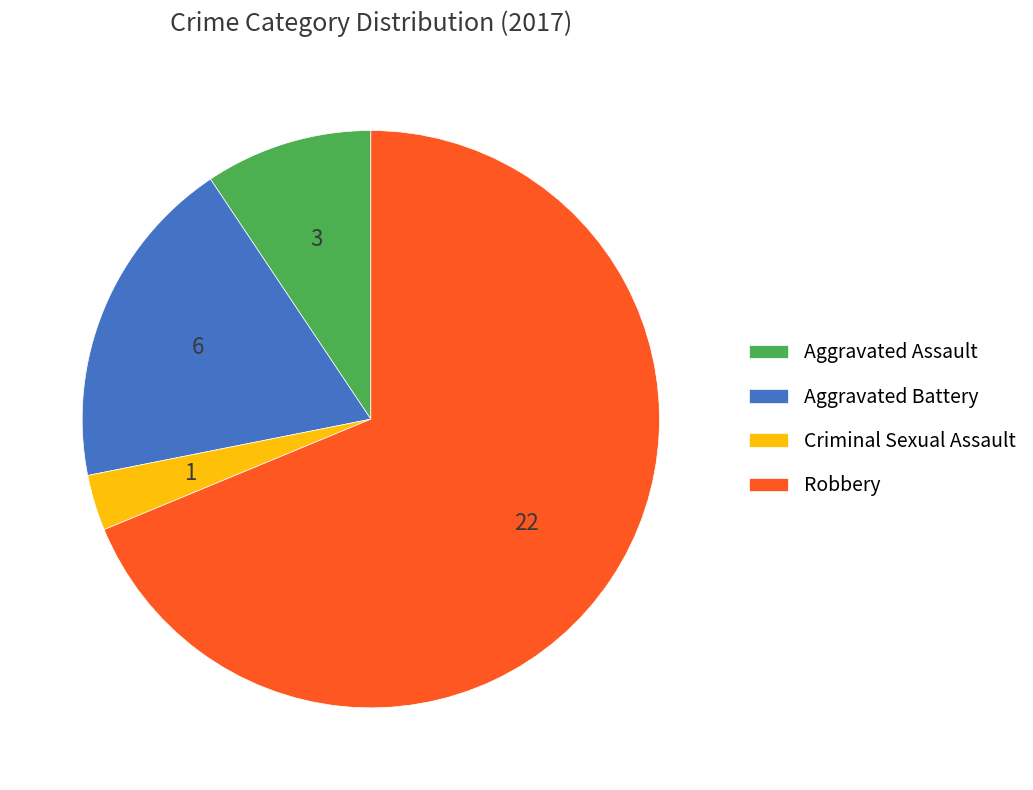

Which has a higher value, Robbery or Aggravated Assault?

Robbery